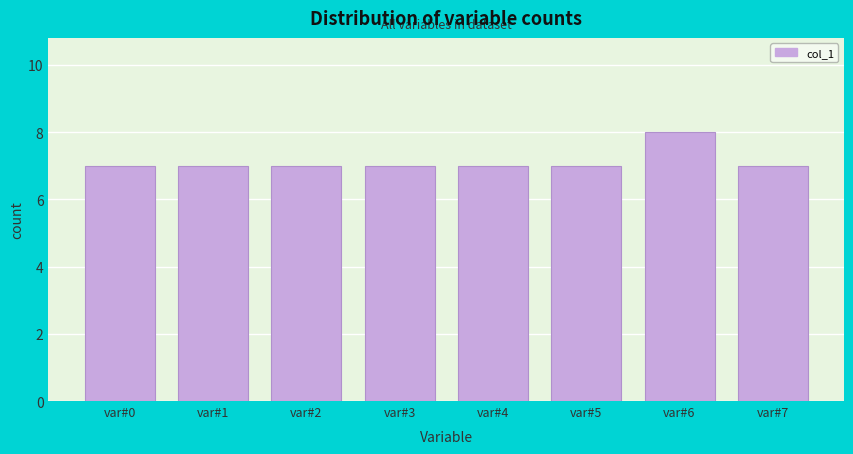

Reading left to right, what are all the values shown in this chart?

7	7	7	7	7	7	8	7